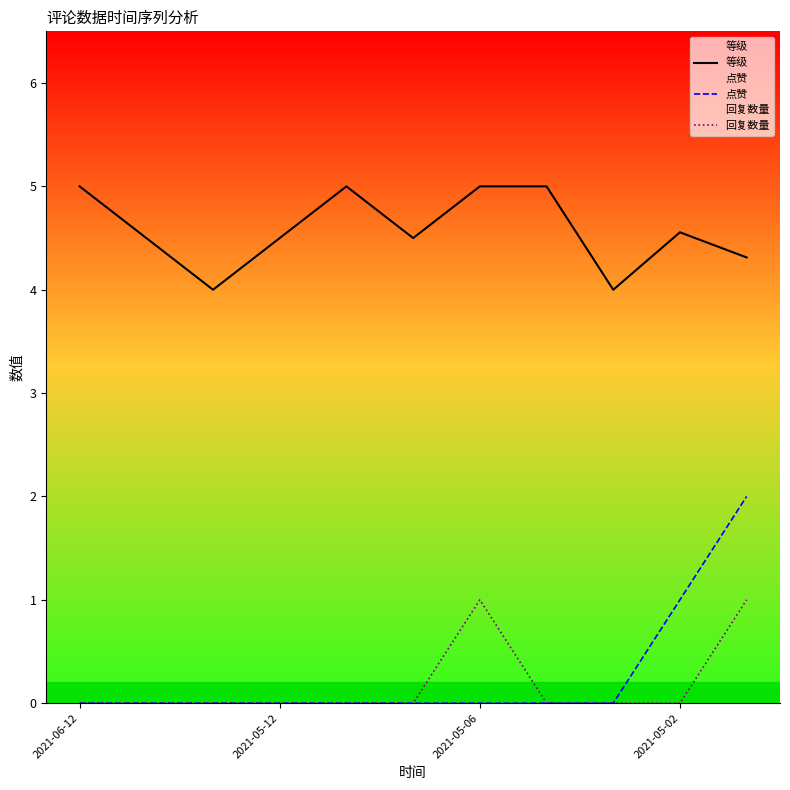

Which category has the highest value in the 点赞 series?

10